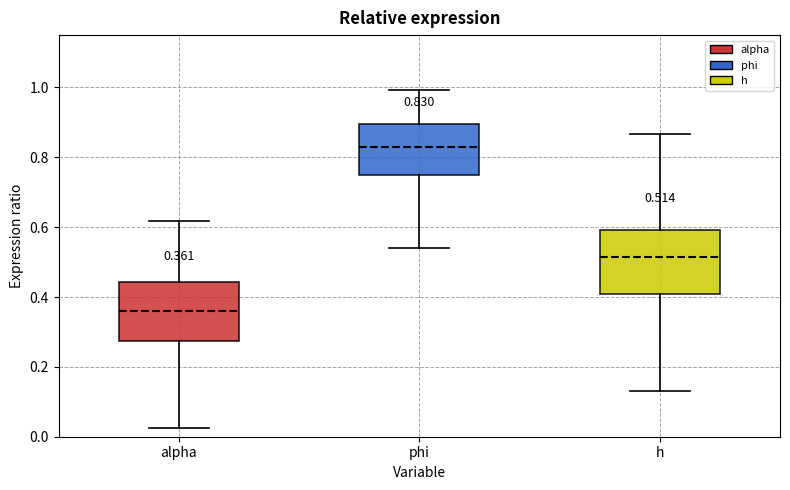

Which box's median line is the lowest?

alpha